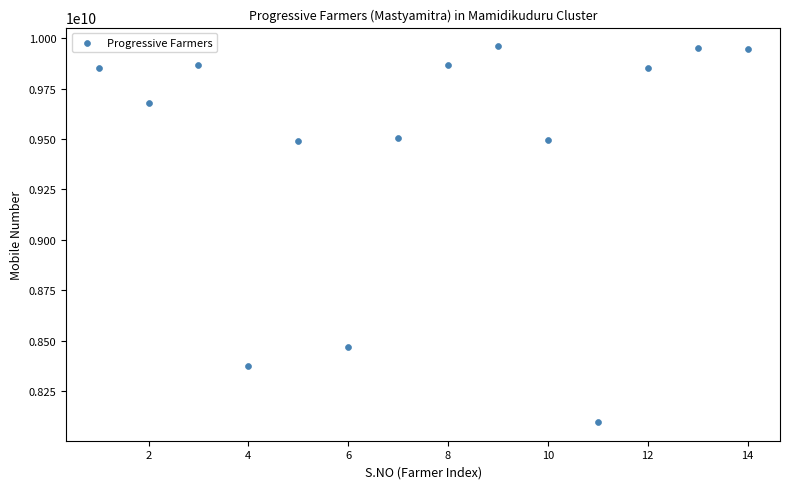

What is the range of Y values (max minus min)?

1862689243